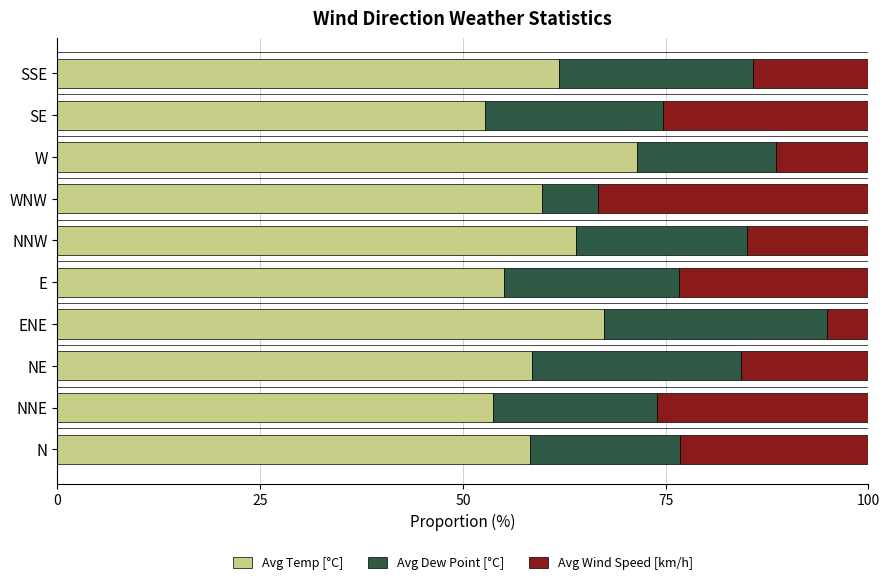

What is the total value across all series at NNE?

100.0